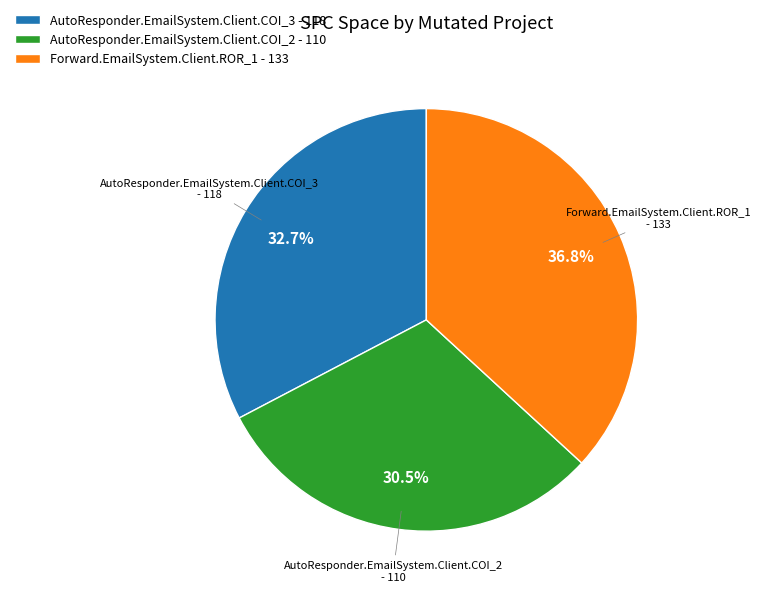

Does AutoResponder.EmailSystem.Client.COI_2 - 110 account for over 50% of the chart?

No